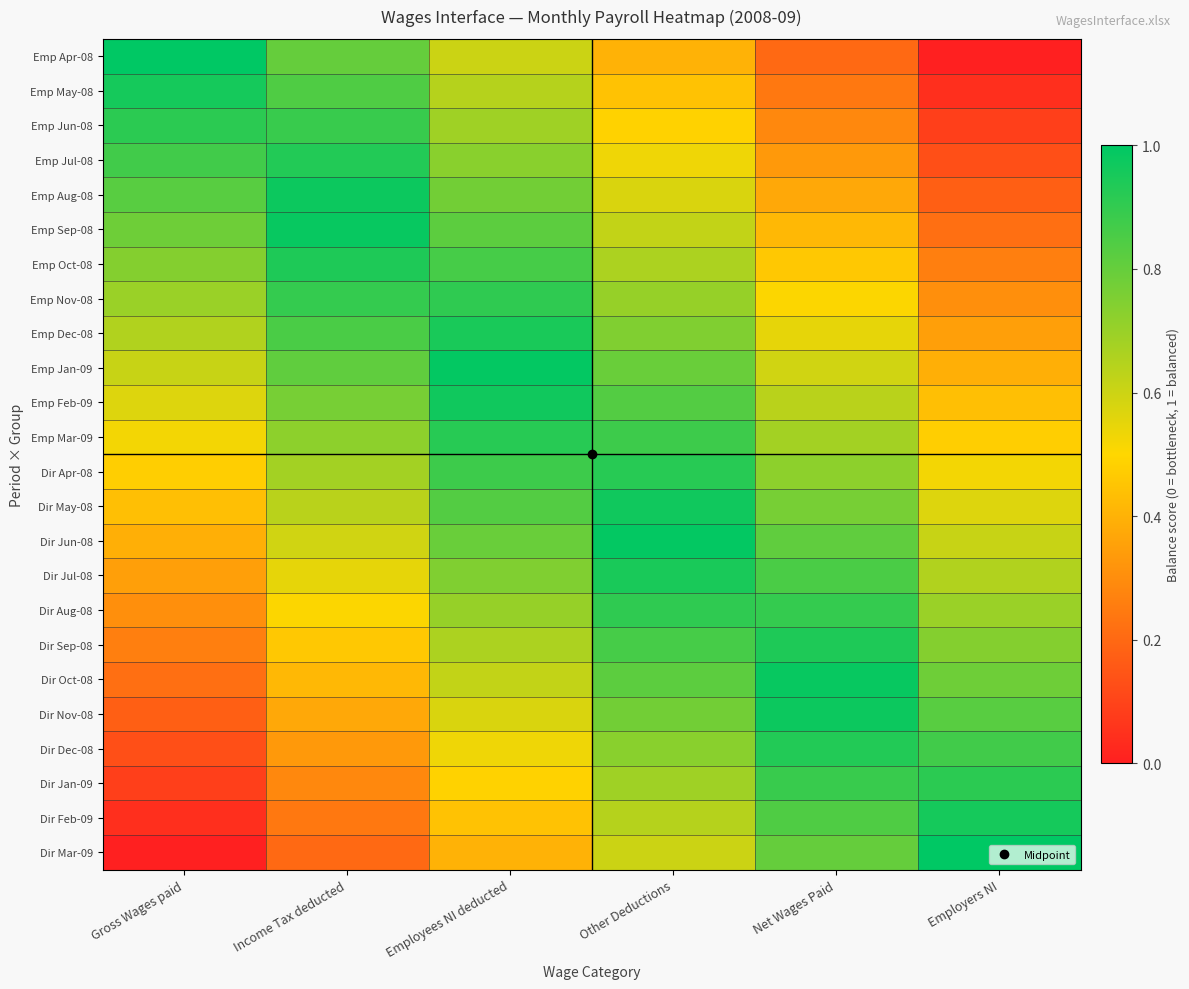

Reading right to left, extract all data points from this chart.

Emp Apr-08: Employers NI=0.0	Net Wages Paid=0.2	Other Deductions=0.4	Employees NI deducted=0.6	Income Tax deducted=0.8	Gross Wages paid=1.0
Emp May-08: Employers NI=0.0	Net Wages Paid=0.2	Other Deductions=0.4	Employees NI deducted=0.6	Income Tax deducted=0.8	Gross Wages paid=1.0
Emp Jun-08: Employers NI=0.1	Net Wages Paid=0.3	Other Deductions=0.5	Employees NI deducted=0.7	Income Tax deducted=0.9	Gross Wages paid=0.9
Emp Jul-08: Employers NI=0.1	Net Wages Paid=0.3	Other Deductions=0.5	Employees NI deducted=0.7	Income Tax deducted=0.9	Gross Wages paid=0.9
Emp Aug-08: Employers NI=0.2	Net Wages Paid=0.4	Other Deductions=0.6	Employees NI deducted=0.8	Income Tax deducted=1.0	Gross Wages paid=0.8
Emp Sep-08: Employers NI=0.2	Net Wages Paid=0.4	Other Deductions=0.6	Employees NI deducted=0.8	Income Tax deducted=1.0	Gross Wages paid=0.8
Emp Oct-08: Employers NI=0.3	Net Wages Paid=0.5	Other Deductions=0.7	Employees NI deducted=0.9	Income Tax deducted=0.9	Gross Wages paid=0.7
Emp Nov-08: Employers NI=0.3	Net Wages Paid=0.5	Other Deductions=0.7	Employees NI deducted=0.9	Income Tax deducted=0.9	Gross Wages paid=0.7
Emp Dec-08: Employers NI=0.3	Net Wages Paid=0.5	Other Deductions=0.7	Employees NI deducted=0.9	Income Tax deducted=0.9	Gross Wages paid=0.7
Emp Jan-09: Employers NI=0.4	Net Wages Paid=0.6	Other Deductions=0.8	Employees NI deducted=1.0	Income Tax deducted=0.8	Gross Wages paid=0.6
Emp Feb-09: Employers NI=0.4	Net Wages Paid=0.6	Other Deductions=0.8	Employees NI deducted=1.0	Income Tax deducted=0.8	Gross Wages paid=0.6
Emp Mar-09: Employers NI=0.5	Net Wages Paid=0.7	Other Deductions=0.9	Employees NI deducted=0.9	Income Tax deducted=0.7	Gross Wages paid=0.5
Dir Apr-08: Employers NI=0.5	Net Wages Paid=0.7	Other Deductions=0.9	Employees NI deducted=0.9	Income Tax deducted=0.7	Gross Wages paid=0.5
Dir May-08: Employers NI=0.6	Net Wages Paid=0.8	Other Deductions=1.0	Employees NI deducted=0.8	Income Tax deducted=0.6	Gross Wages paid=0.4
Dir Jun-08: Employers NI=0.6	Net Wages Paid=0.8	Other Deductions=1.0	Employees NI deducted=0.8	Income Tax deducted=0.6	Gross Wages paid=0.4
Dir Jul-08: Employers NI=0.7	Net Wages Paid=0.9	Other Deductions=0.9	Employees NI deducted=0.7	Income Tax deducted=0.5	Gross Wages paid=0.3
Dir Aug-08: Employers NI=0.7	Net Wages Paid=0.9	Other Deductions=0.9	Employees NI deducted=0.7	Income Tax deducted=0.5	Gross Wages paid=0.3
Dir Sep-08: Employers NI=0.7	Net Wages Paid=0.9	Other Deductions=0.9	Employees NI deducted=0.7	Income Tax deducted=0.5	Gross Wages paid=0.3
Dir Oct-08: Employers NI=0.8	Net Wages Paid=1.0	Other Deductions=0.8	Employees NI deducted=0.6	Income Tax deducted=0.4	Gross Wages paid=0.2
Dir Nov-08: Employers NI=0.8	Net Wages Paid=1.0	Other Deductions=0.8	Employees NI deducted=0.6	Income Tax deducted=0.4	Gross Wages paid=0.2
Dir Dec-08: Employers NI=0.9	Net Wages Paid=0.9	Other Deductions=0.7	Employees NI deducted=0.5	Income Tax deducted=0.3	Gross Wages paid=0.1
Dir Jan-09: Employers NI=0.9	Net Wages Paid=0.9	Other Deductions=0.7	Employees NI deducted=0.5	Income Tax deducted=0.3	Gross Wages paid=0.1
Dir Feb-09: Employers NI=1.0	Net Wages Paid=0.8	Other Deductions=0.6	Employees NI deducted=0.4	Income Tax deducted=0.2	Gross Wages paid=0.0
Dir Mar-09: Employers NI=1.0	Net Wages Paid=0.8	Other Deductions=0.6	Employees NI deducted=0.4	Income Tax deducted=0.2	Gross Wages paid=0.0